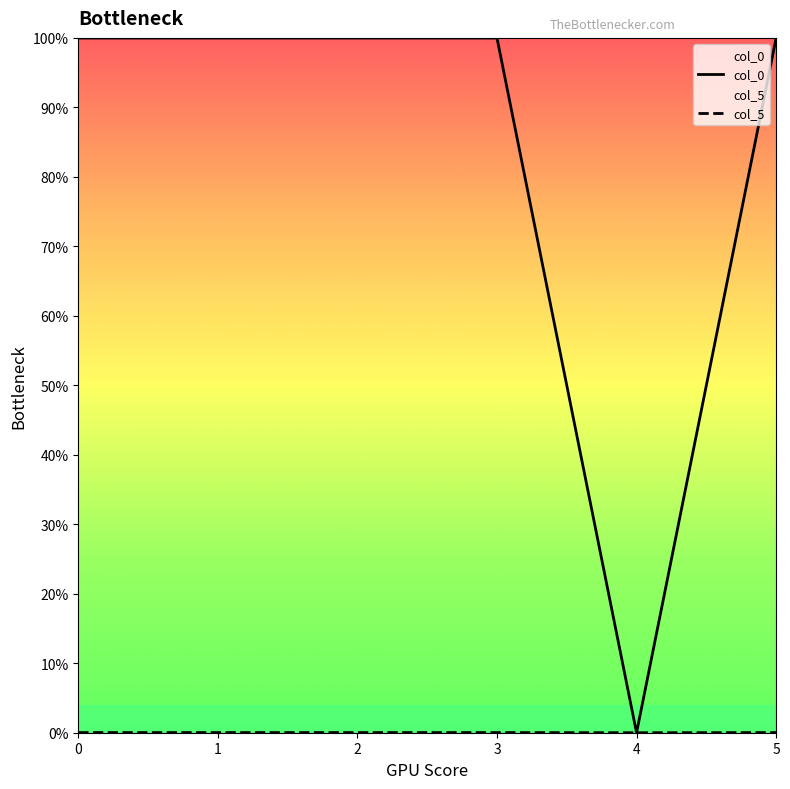

What is the total value across all series at 1?

1.0